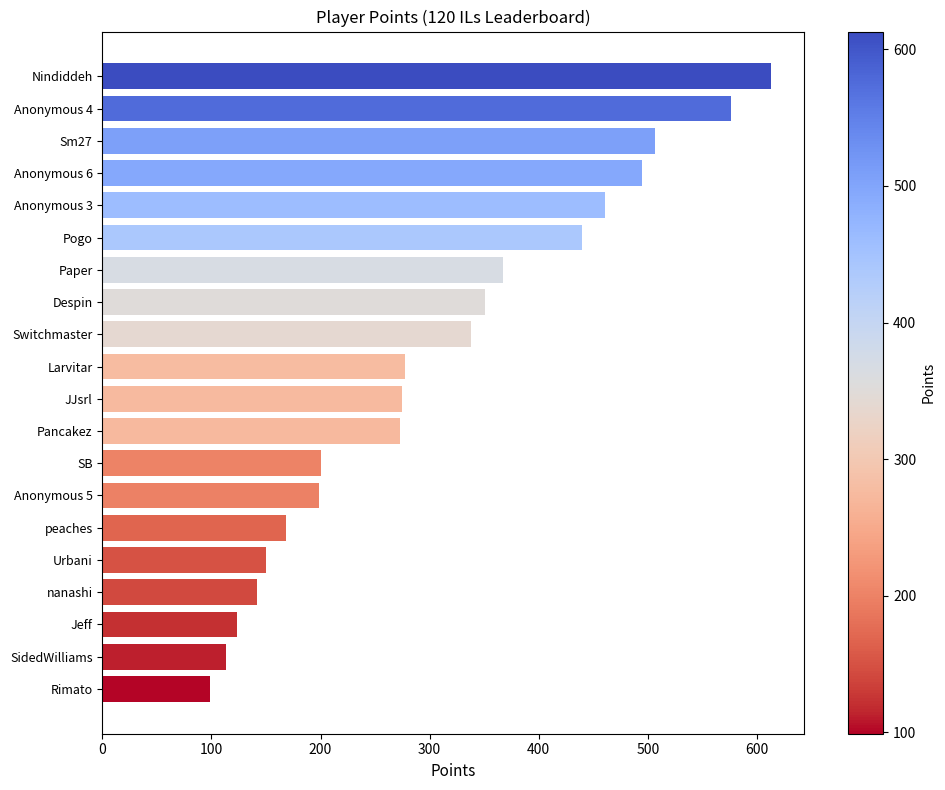

What is the label of the 3rd bar from the top?

Sm27